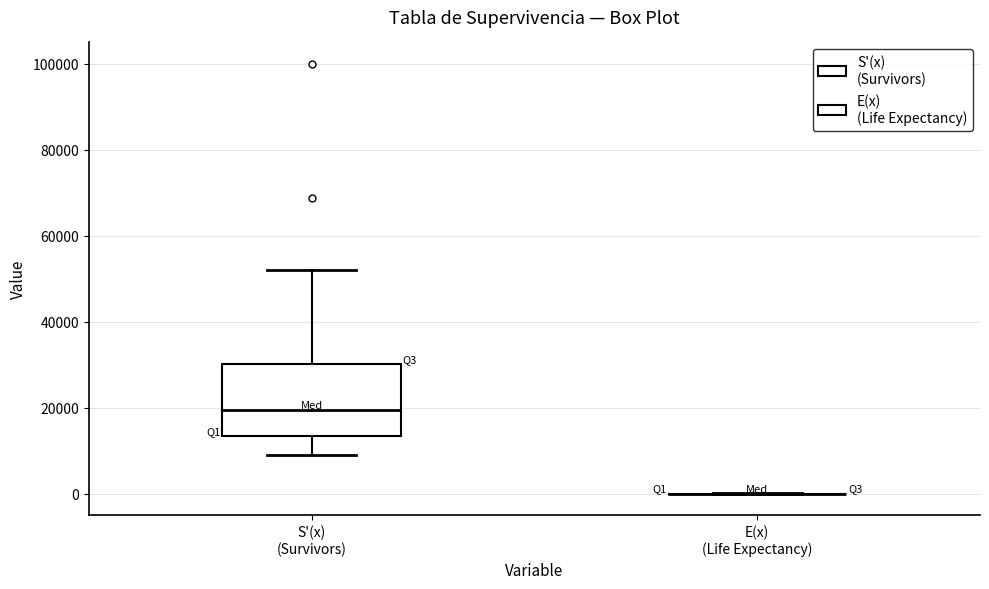

Comparing the boxes themselves (not the whiskers), which one is the tallest?

S'(x) (Survivors)